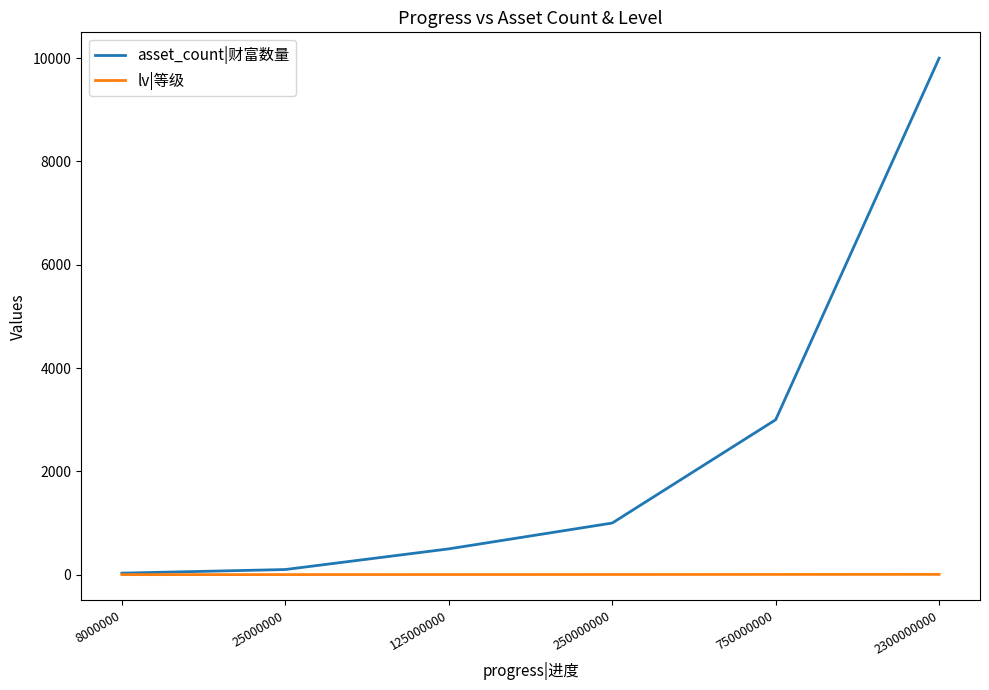

Is the value of lv|等级 at 750000000 greater than the value of asset_count|财富数量 at 25000000?

No